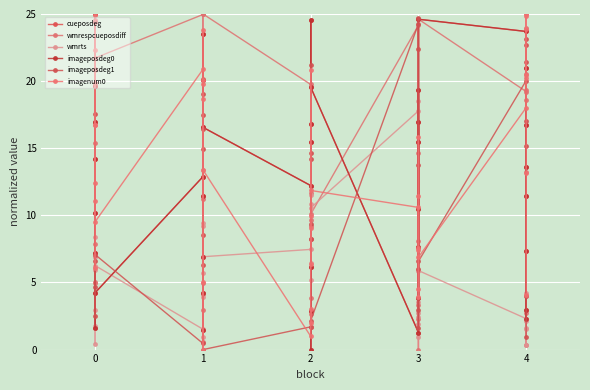

What are all the series names shown in the legend?

cueposdeg, wmrespcueposdiff, wmrts, imageposdeg0, imageposdeg1, imagenum0